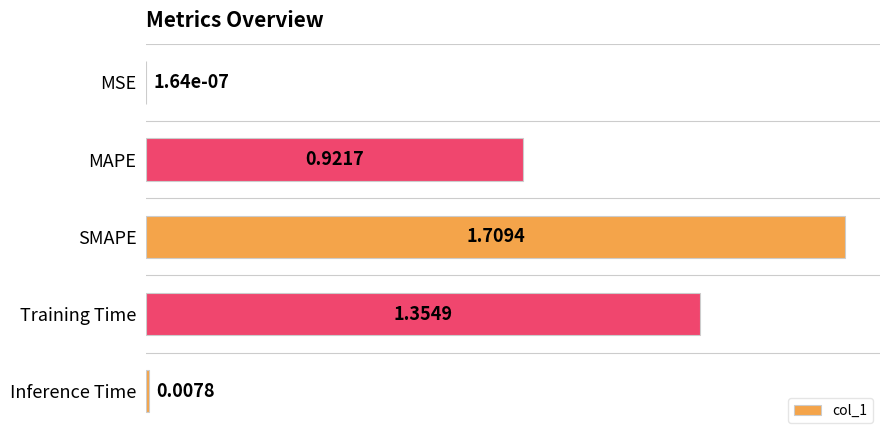

Approximately how many times larger is the value at SMAPE compared to Training Time?

1.3